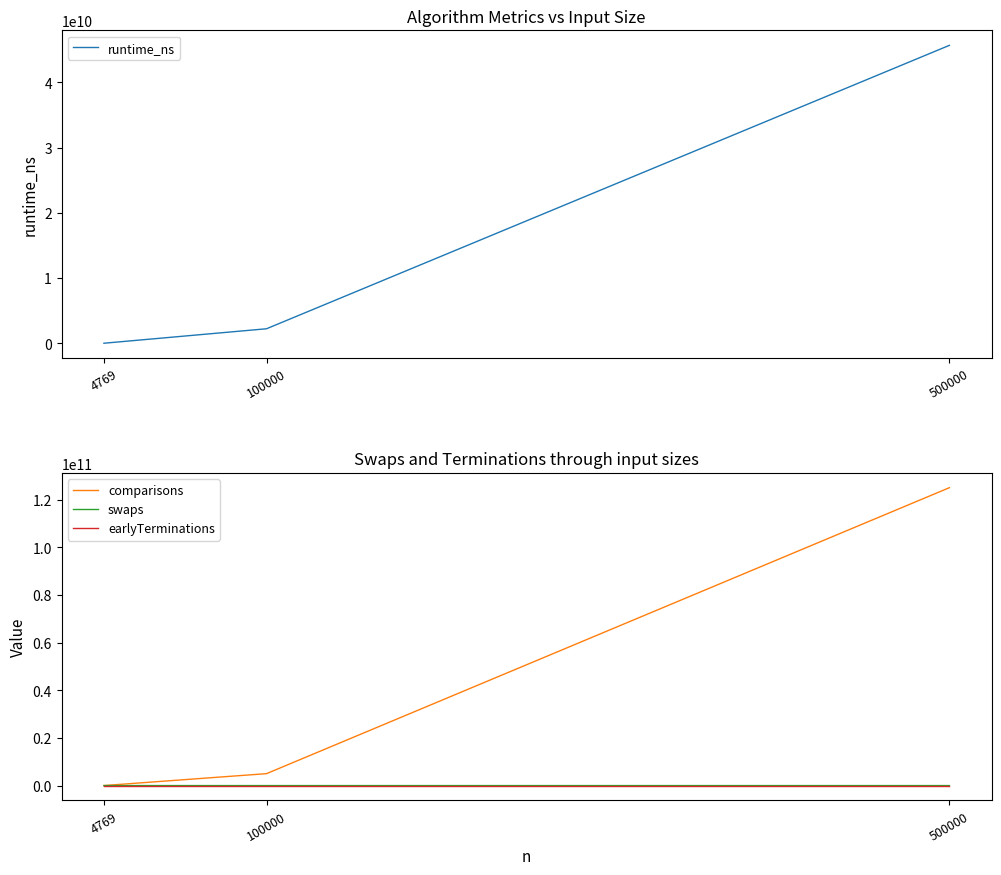

Reading left to right, list all the values displayed in this chart.

runtime_ns: 18322049	2234126825	45648241123
comparisons: 11369298	4999950002	124999750002
swaps: 4756	99984	499952
earlyTerminations: 0	0	0